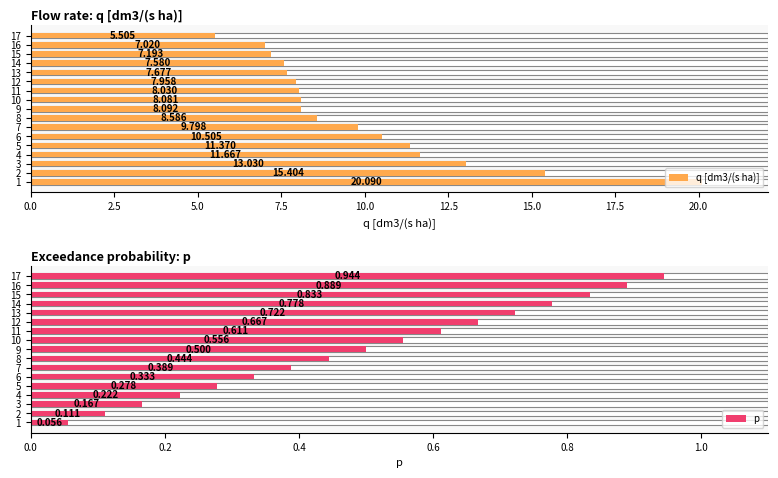

At how many categories does at least one series exceed 6?

16